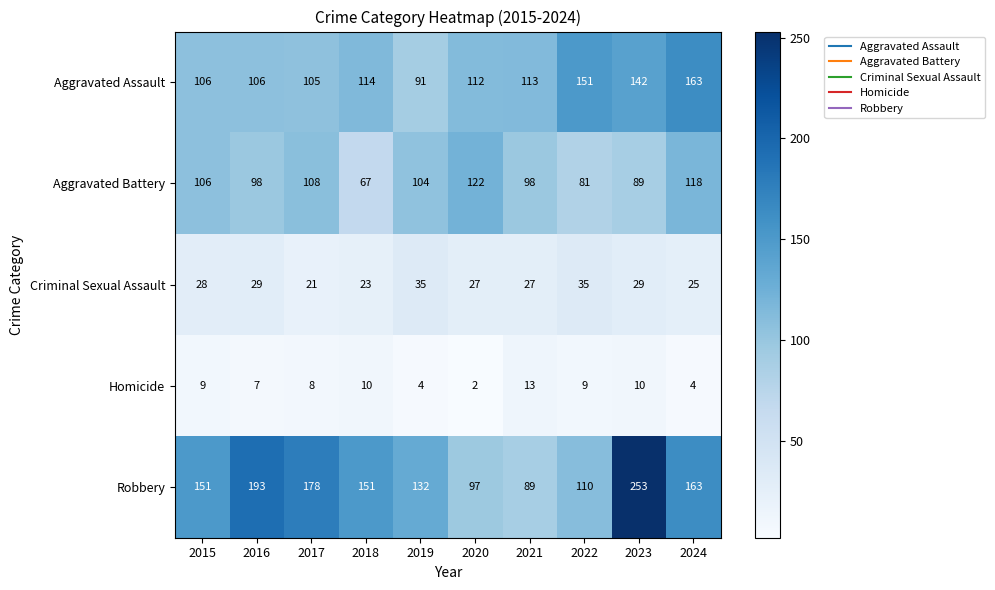

At which category does the chart reach its minimum across all series?

2020